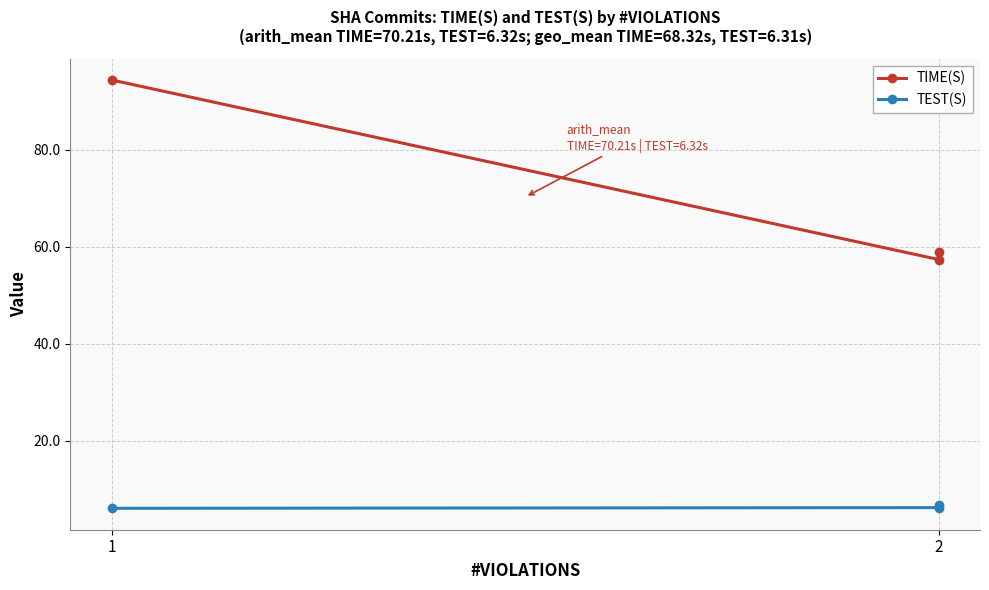

What is the average value of the TEST(S) series?

6.3